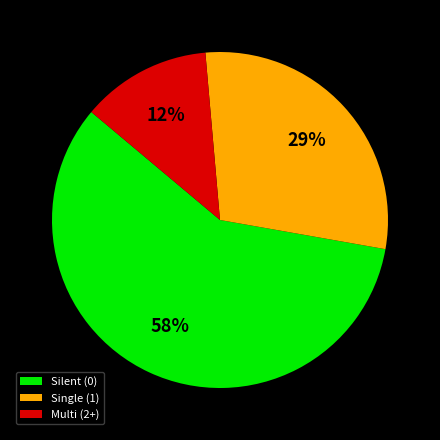

The Multi (2+) slice represents 24% of the pie. True or false?

False